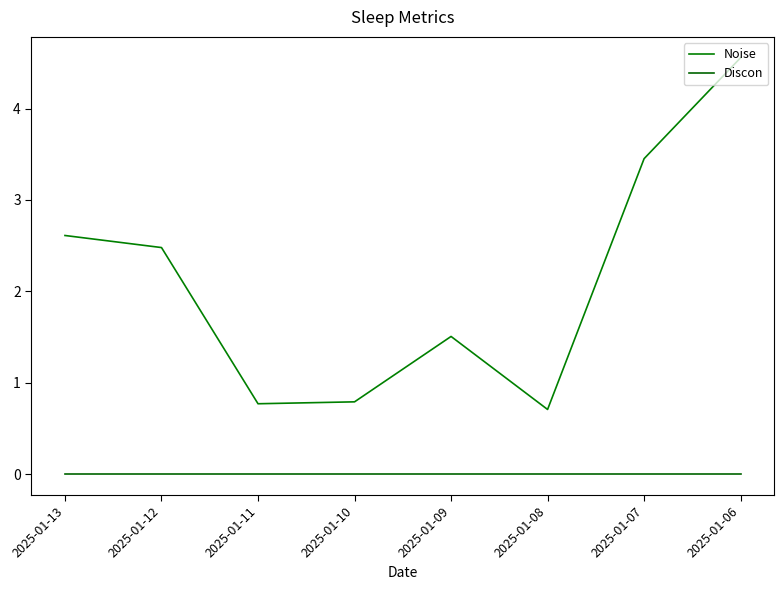

List the series in order of their peak value, highest first.

Noise, Discon